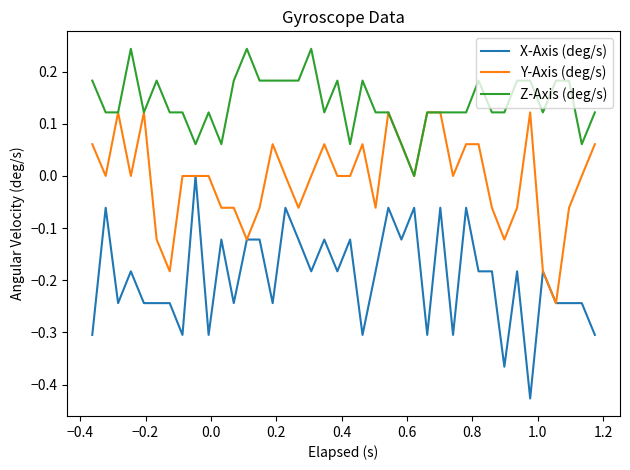

Rank the series by their maximum value, from highest to lowest.

Z-Axis (deg/s), Y-Axis (deg/s), X-Axis (deg/s)